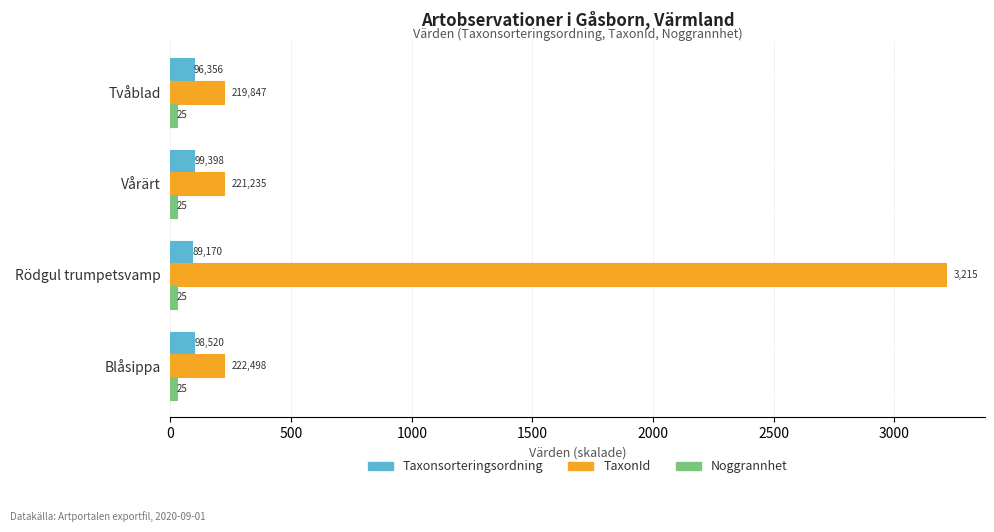

How many data points does each series have?

4